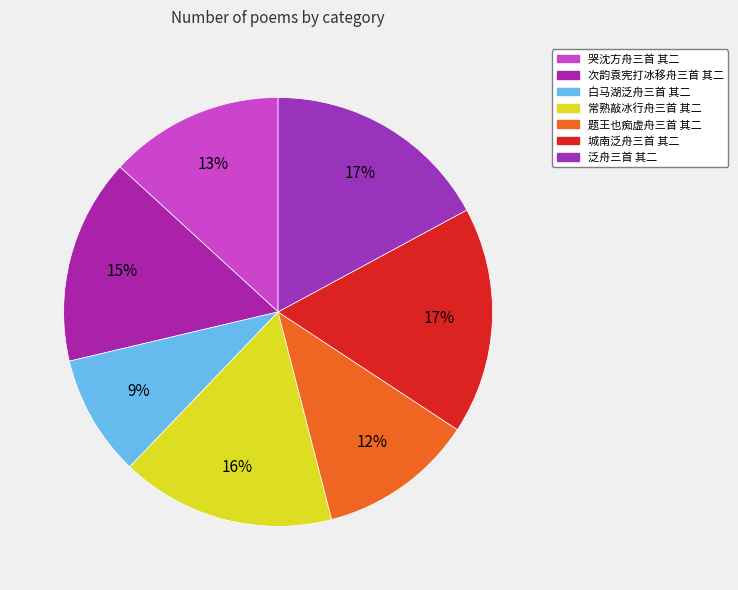

Rank the categories by value from highest to lowest.

城南泛舟三首 其二, 泛舟三首 其二, 常熟敲冰行舟三首 其二, 次韵袁宪打冰移舟三首 其二, 哭沈方舟三首 其二, 题王也痴虚舟三首 其二, 白马湖泛舟三首 其二